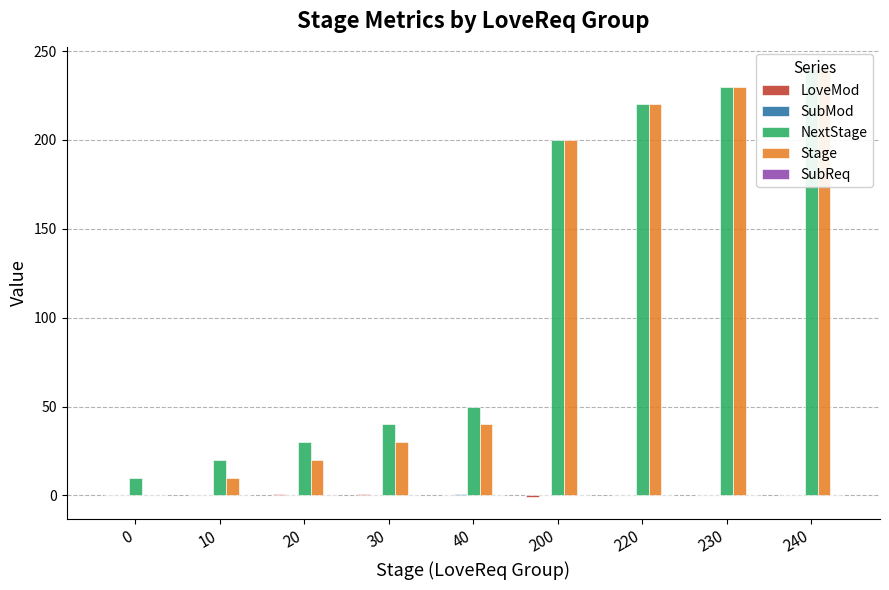

How many SubMod values are between 0 and 1?

9